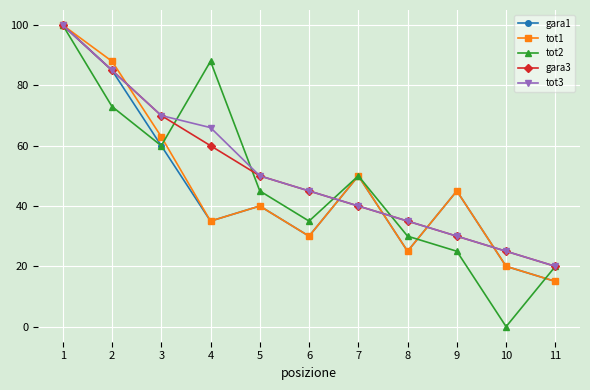

What is the difference between the tot2 values at 11 and 4?

68